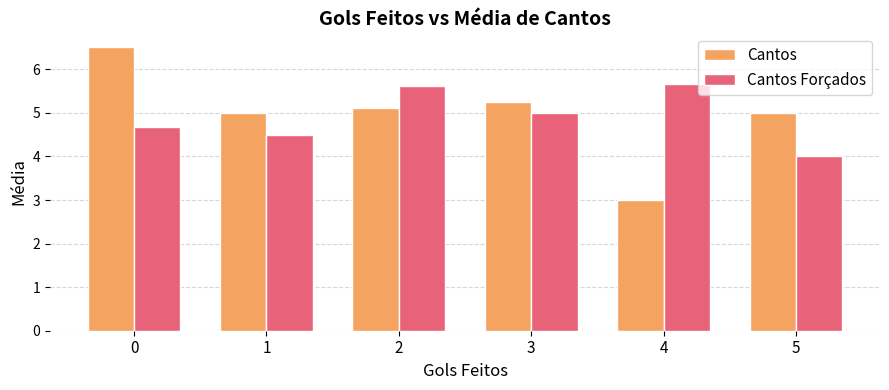

What is the difference between the highest and lowest values at 0?

1.8